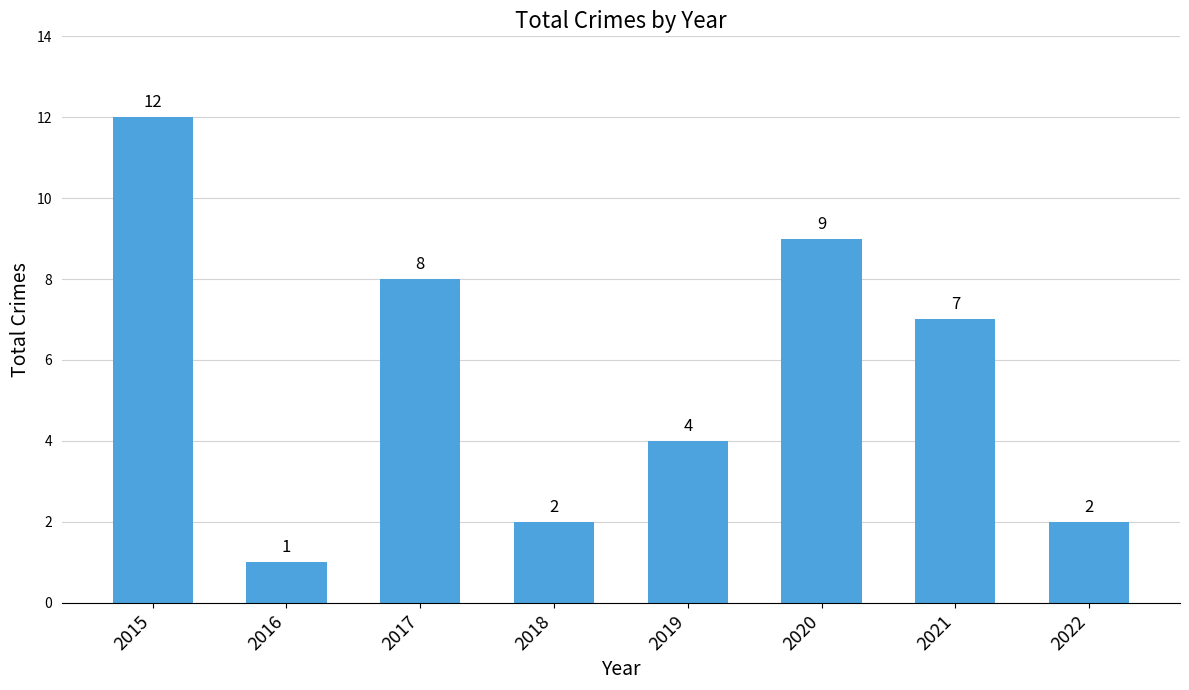

How many data points are less than 7?

4